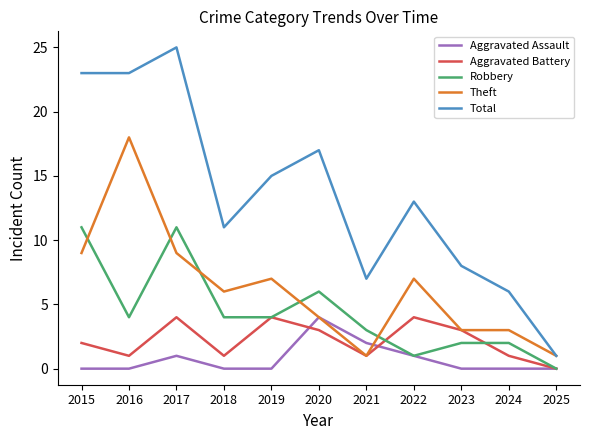

True or false: Total and Robbery cross at least once.

False